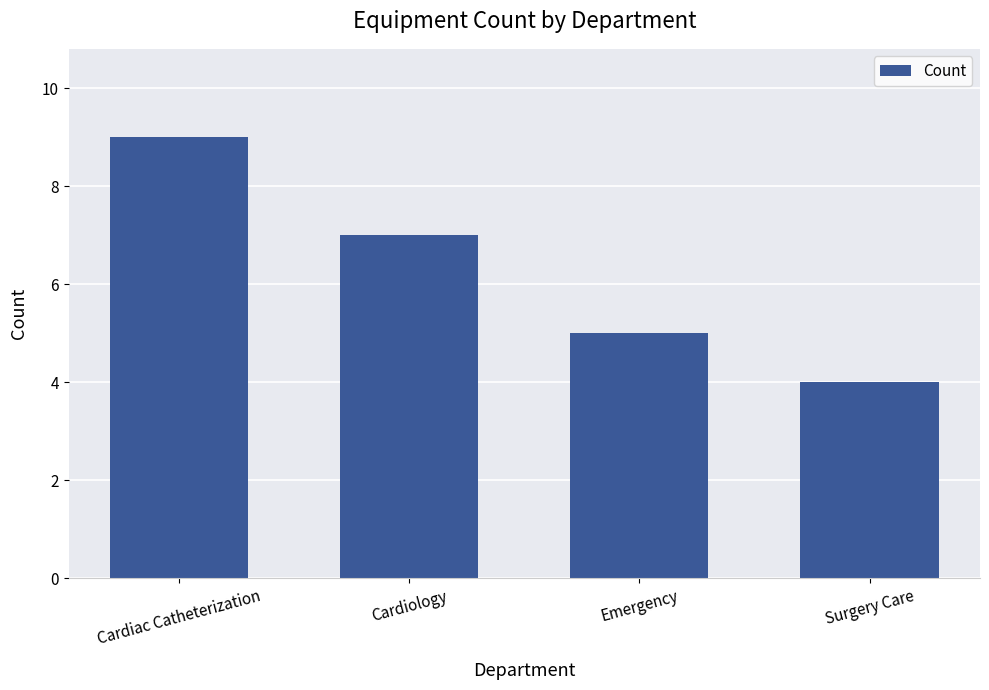

What is the difference between the maximum and minimum values?

5